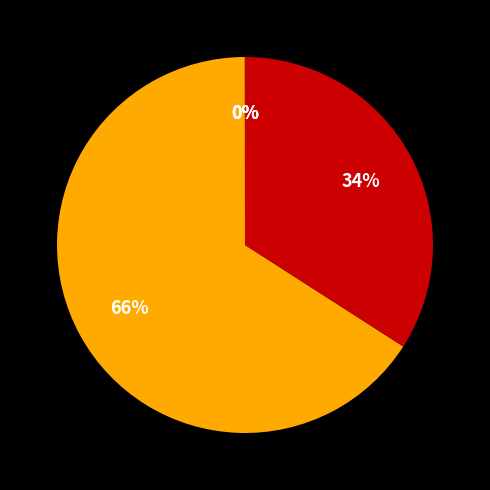

Count the number of slices in the pie.

5